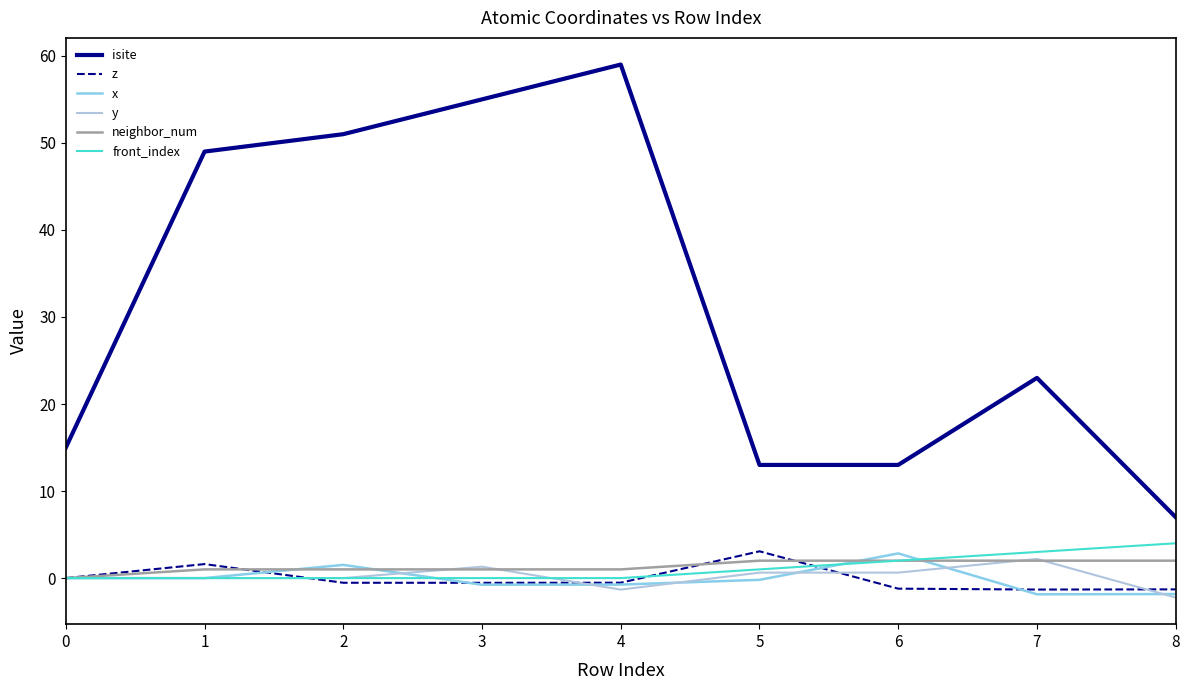

What is the sum of all y values?

1.2